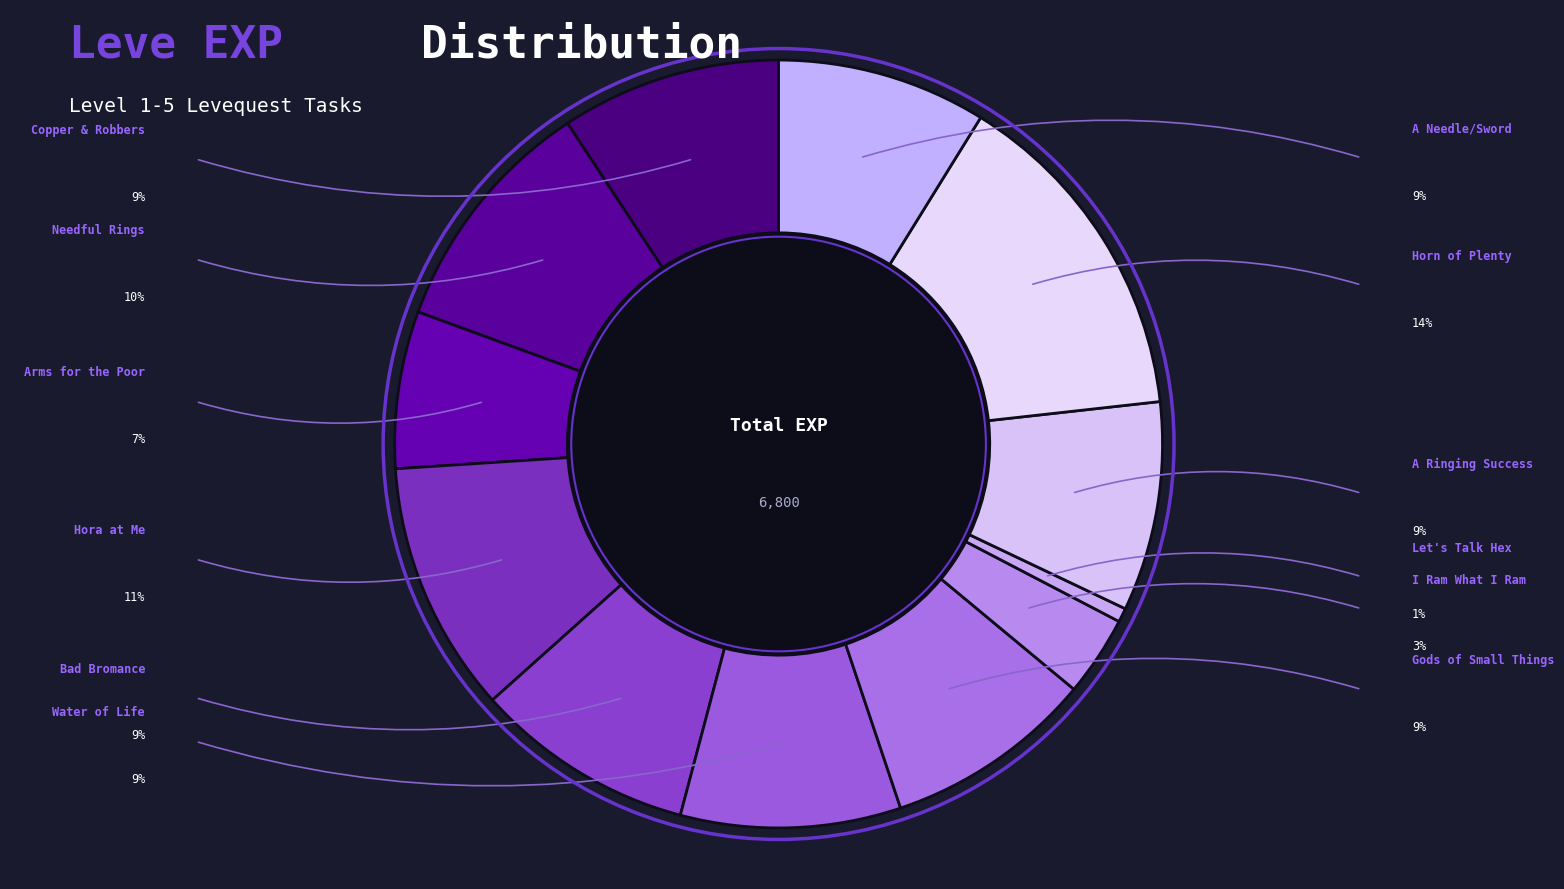

How many slices are in this pie chart?

12